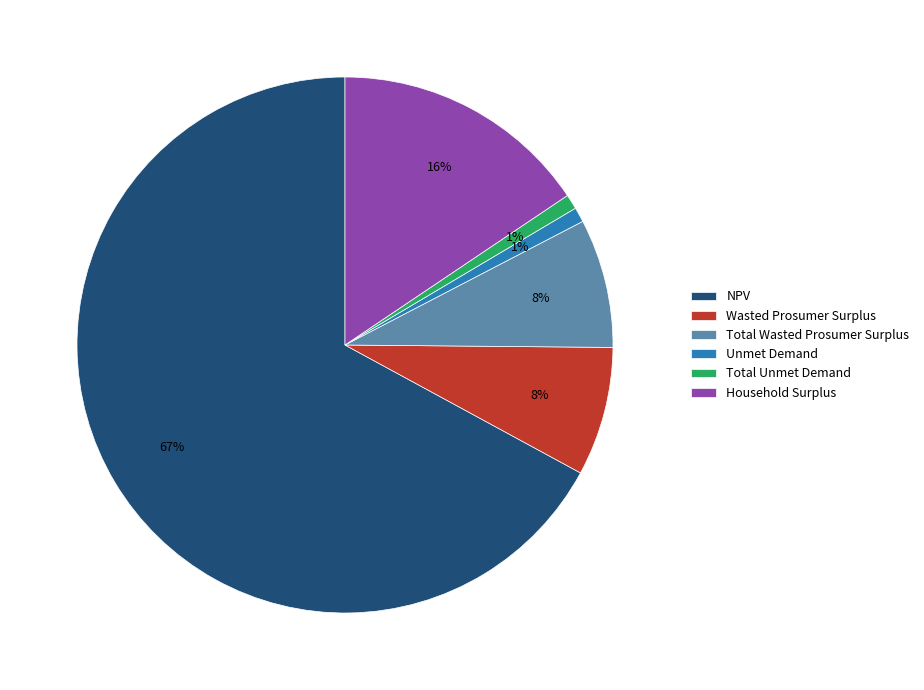

Which category accounts for the majority?

NPV